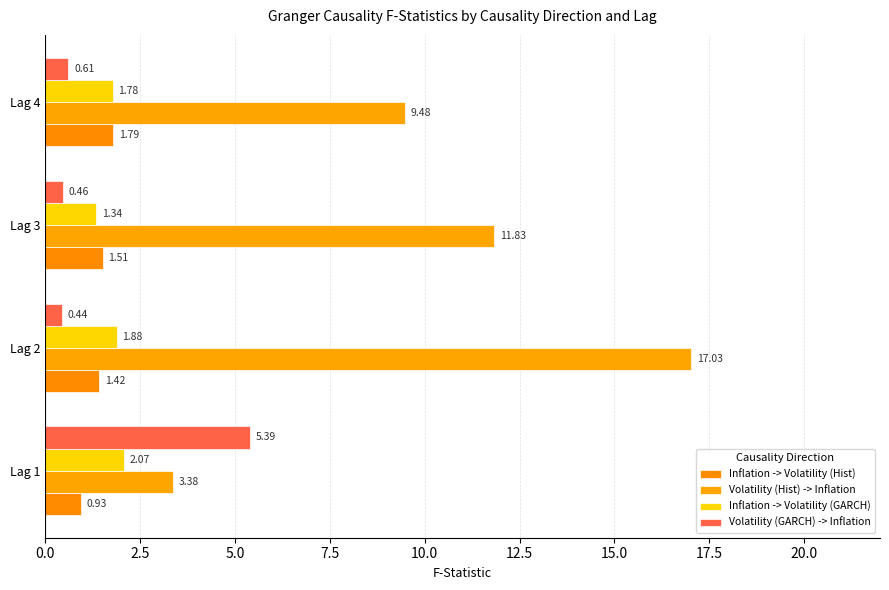

Count the number of data series in this chart.

4